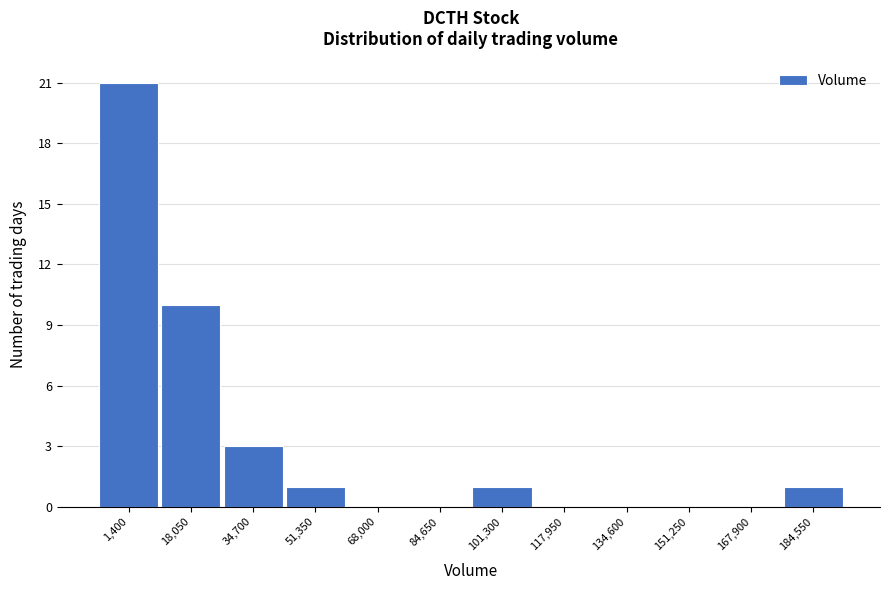

Reading left to right, transcribe all the data shown in this chart.

1,400=21	18,050=10	34,700=3	51,350=1	68,000=0	84,650=0	101,300=1	117,950=0	134,600=0	151,250=0	167,900=0	184,550=1